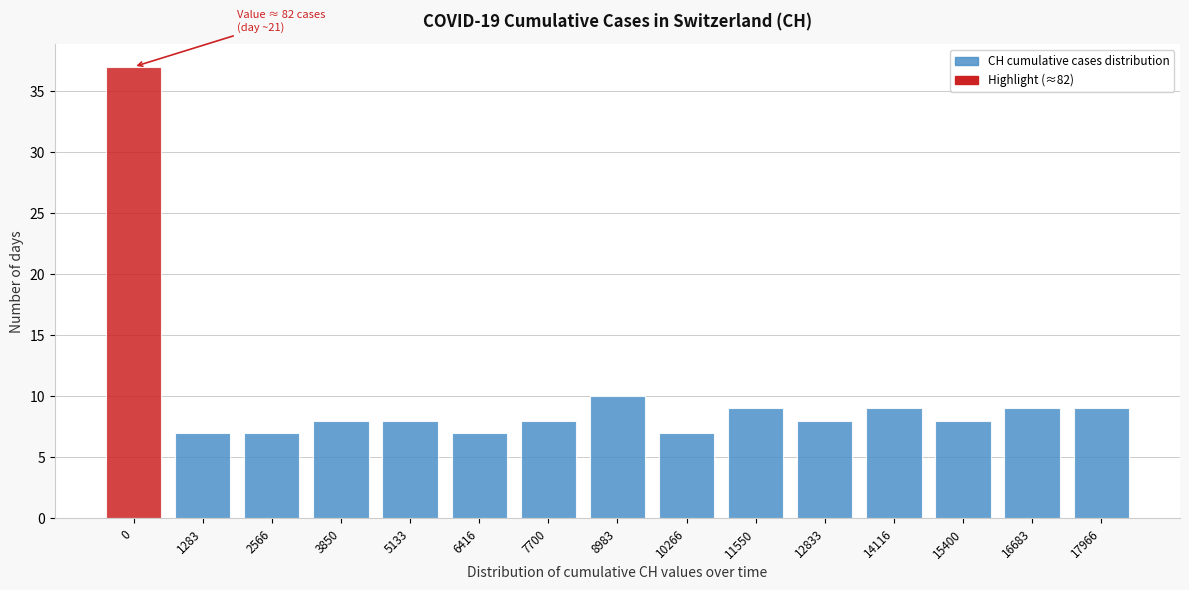

Reading left to right, transcribe all the data shown in this chart.

37	7	7	8	8	7	8	10	7	9	8	9	8	9	9